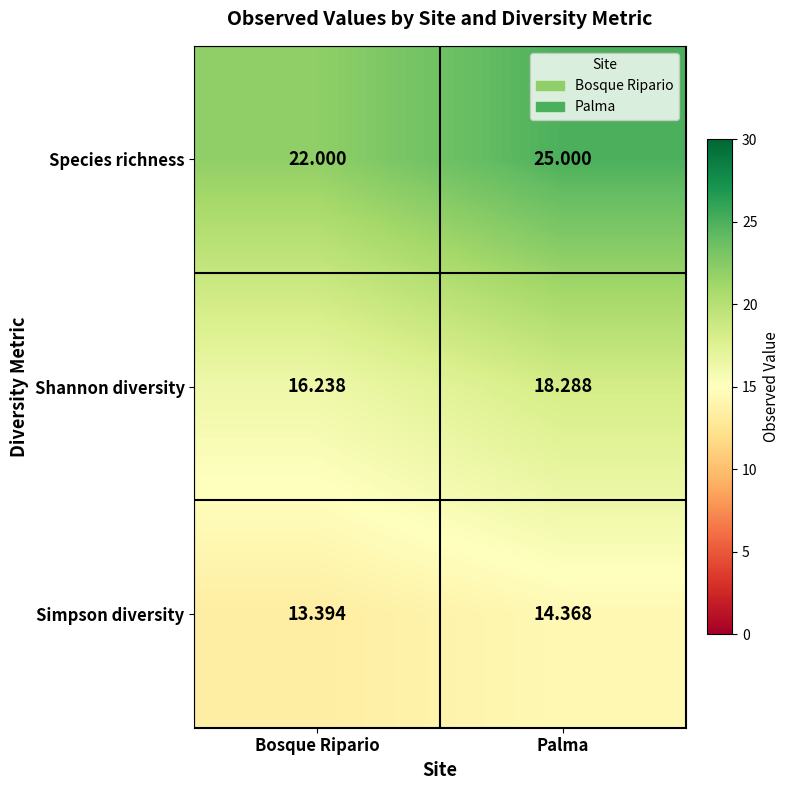

Where is Shannon diversity nearest to the value 17?

Bosque Ripario